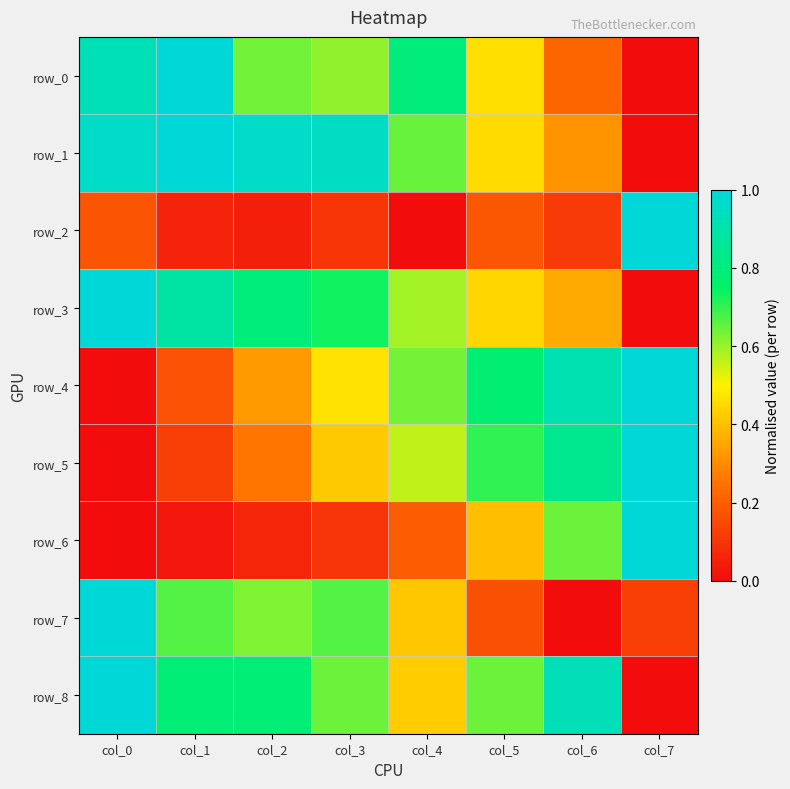

At which label is row_8 closest to 0?

col_7